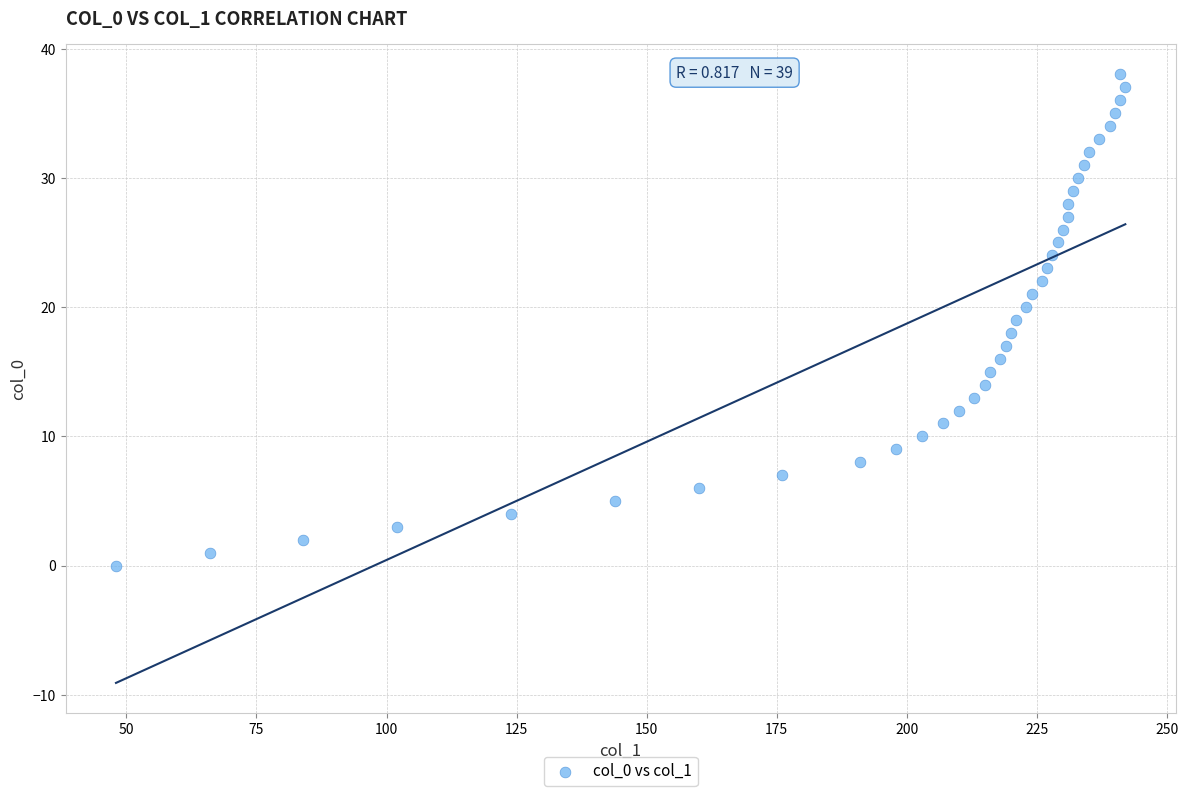

What is the range of X values (max minus min)?

194